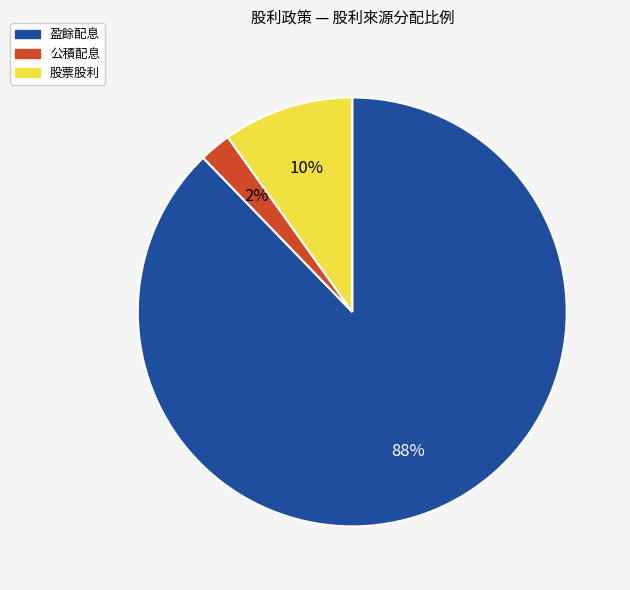

To the nearest percent, what is the average slice percentage?

33%